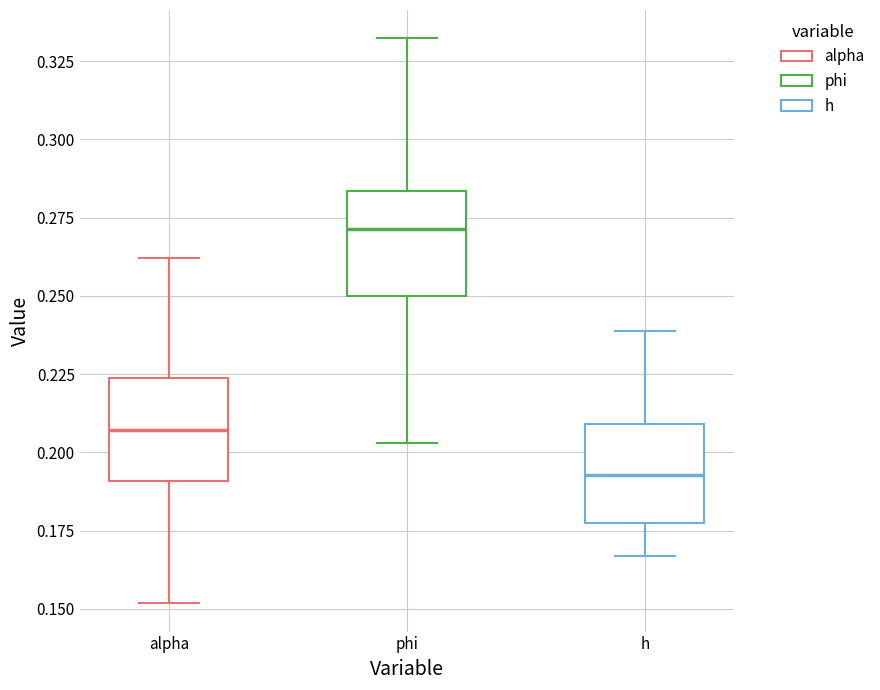

Where is the lower edge of the box for phi on the y-axis? The values are not printed on the chart, so give them approximately, as read against the axis.

0.250